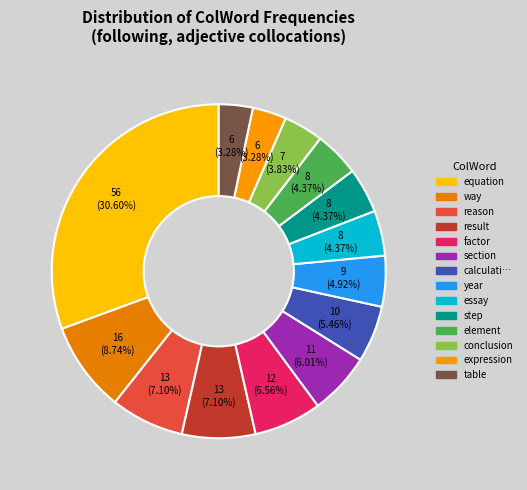

To the nearest percent, what is the average slice percentage?

7%